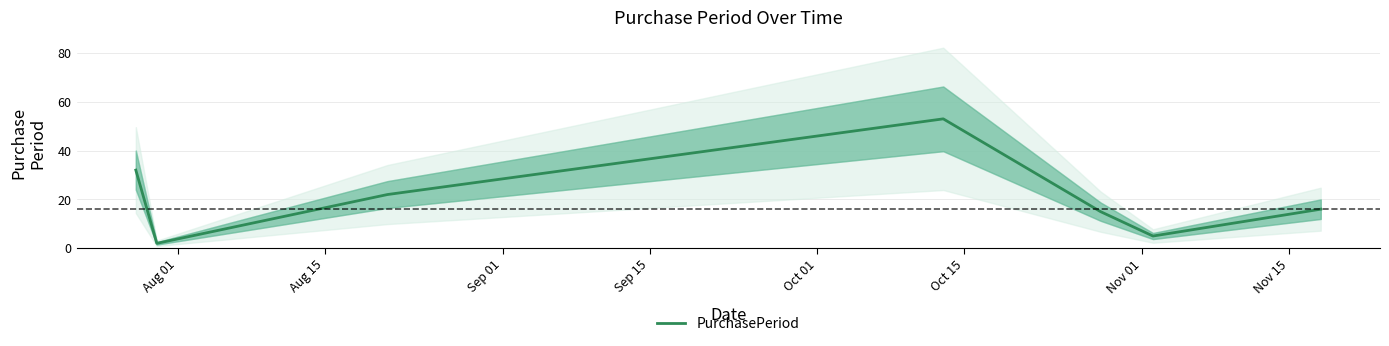

What is the highest value of the PurchasePeriod series?

53